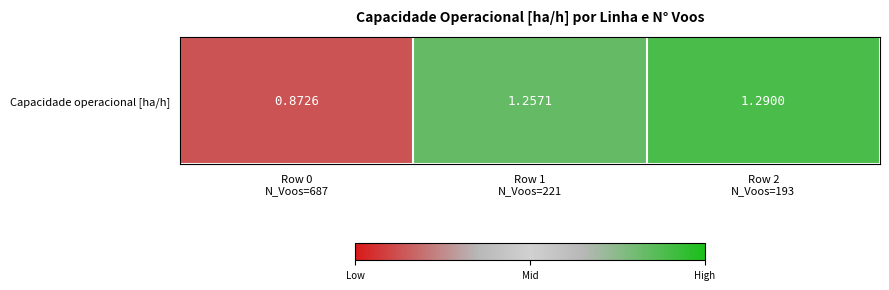

What is the change in value from Row 0
N_Voos=687 to Row 2
N_Voos=193?

+0.4